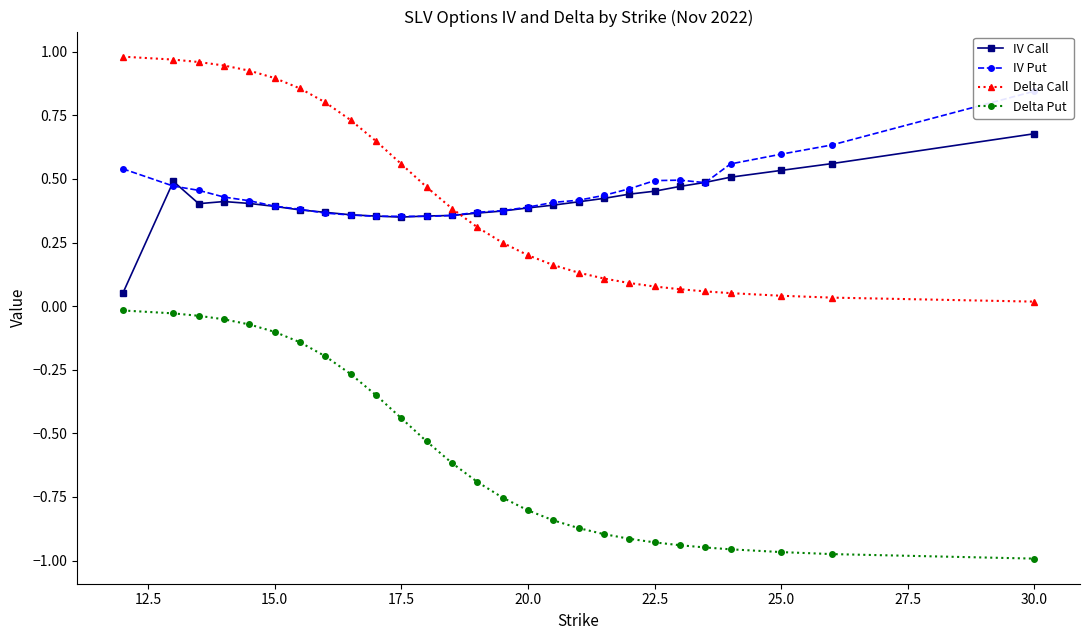

True or false: Delta Put and IV Call intersect in this chart.

False